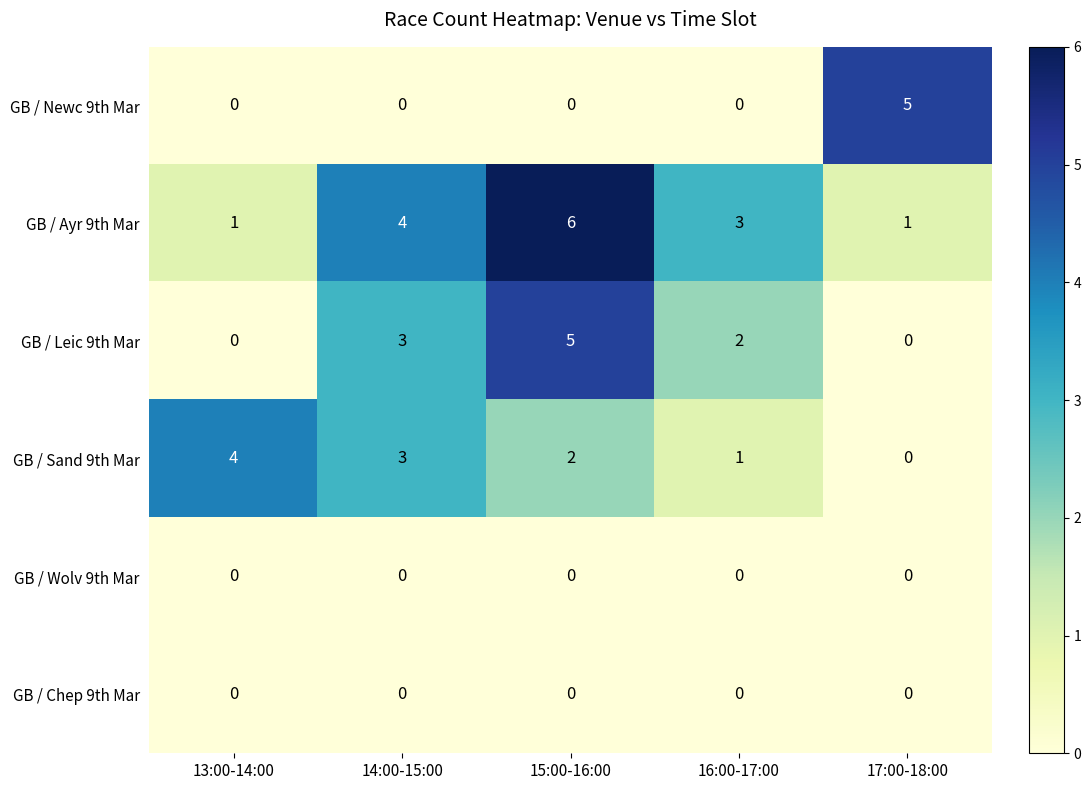

What is the average value of the GB / Ayr 9th Mar series?

3